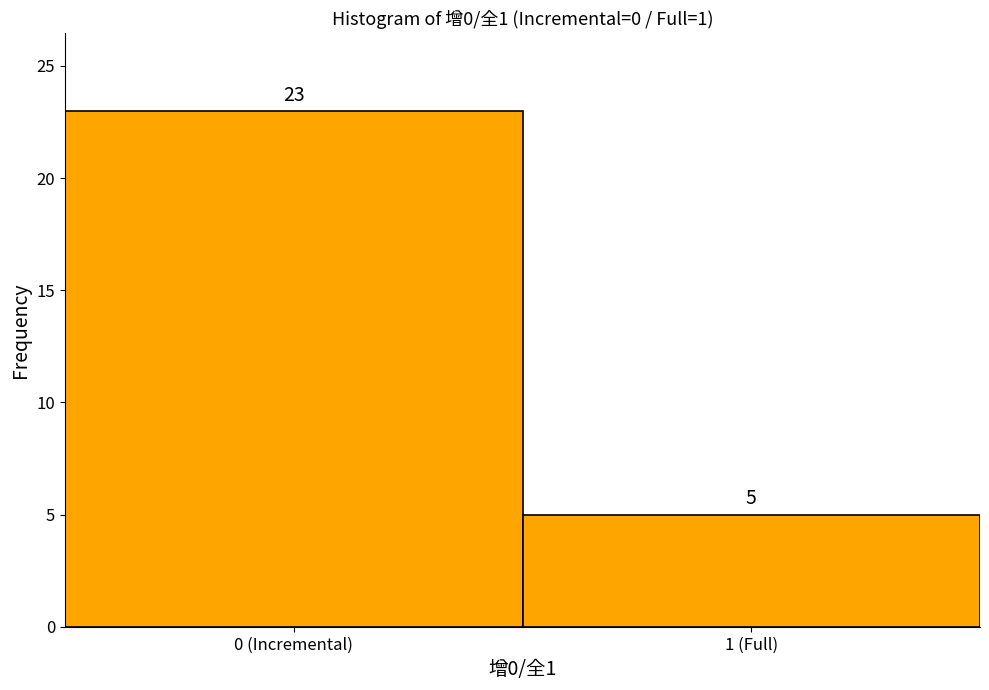

Reading right to left, list all the values displayed in this chart.

1 (Full)=5	0 (Incremental)=23